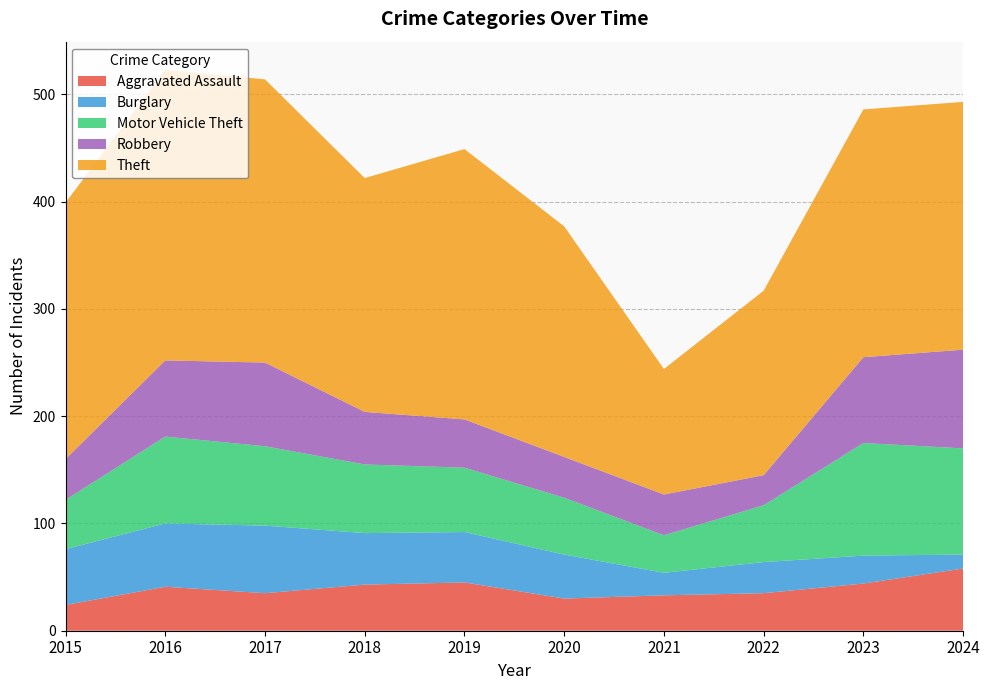

Reading left to right, list all the values displayed in this chart.

Aggravated Assault: 24	41	35	43	45	30	33	35	44	58
Burglary: 52	59	63	48	47	41	21	29	26	13
Motor Vehicle Theft: 46	81	74	64	60	53	35	53	105	99
Robbery: 38	71	78	49	45	38	38	28	80	92
Theft: 239	271	264	218	252	215	117	172	231	231